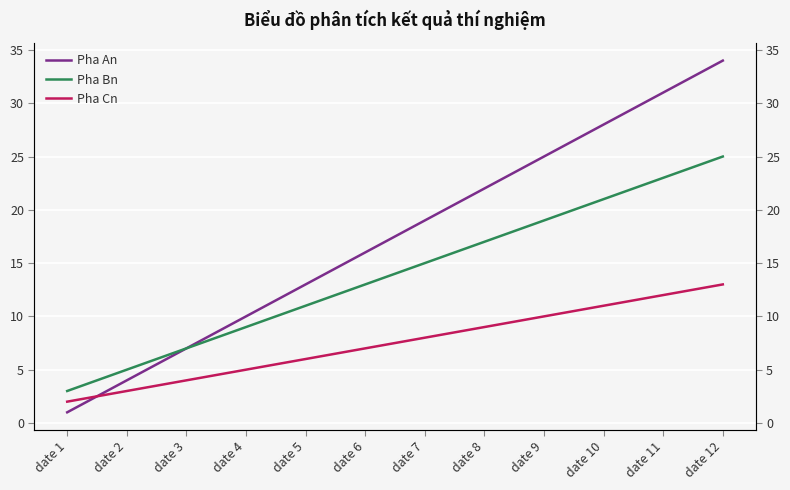

What is the approximate value of Pha An at date 4, to the nearest 10?

10